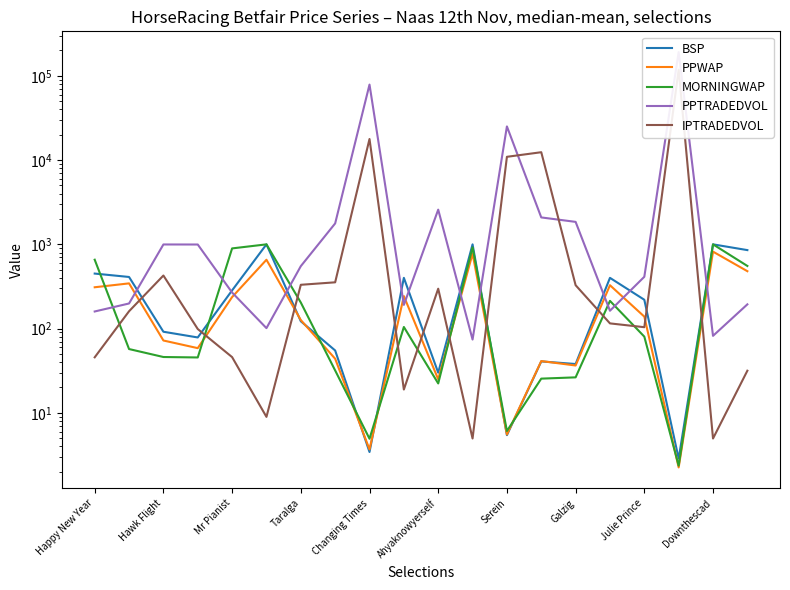

Which series has the largest total across all categories?

PPTRADEDVOL